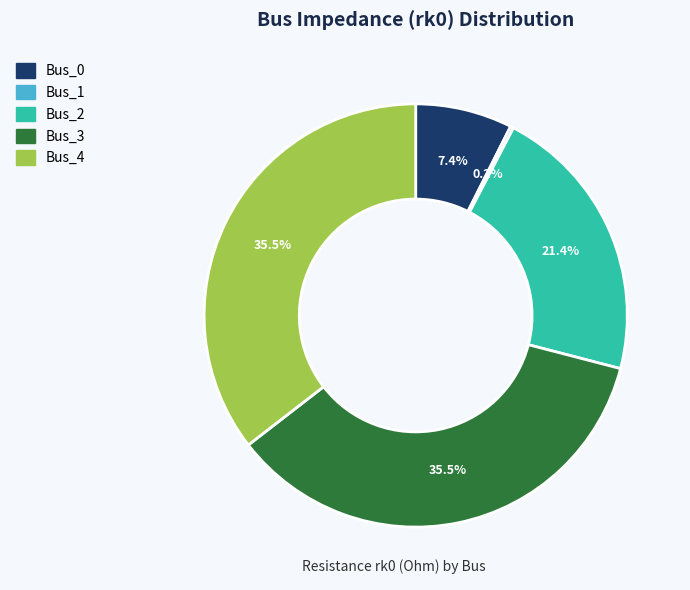

Combined, do Bus_0 and Bus_4 account for over 50%?

No